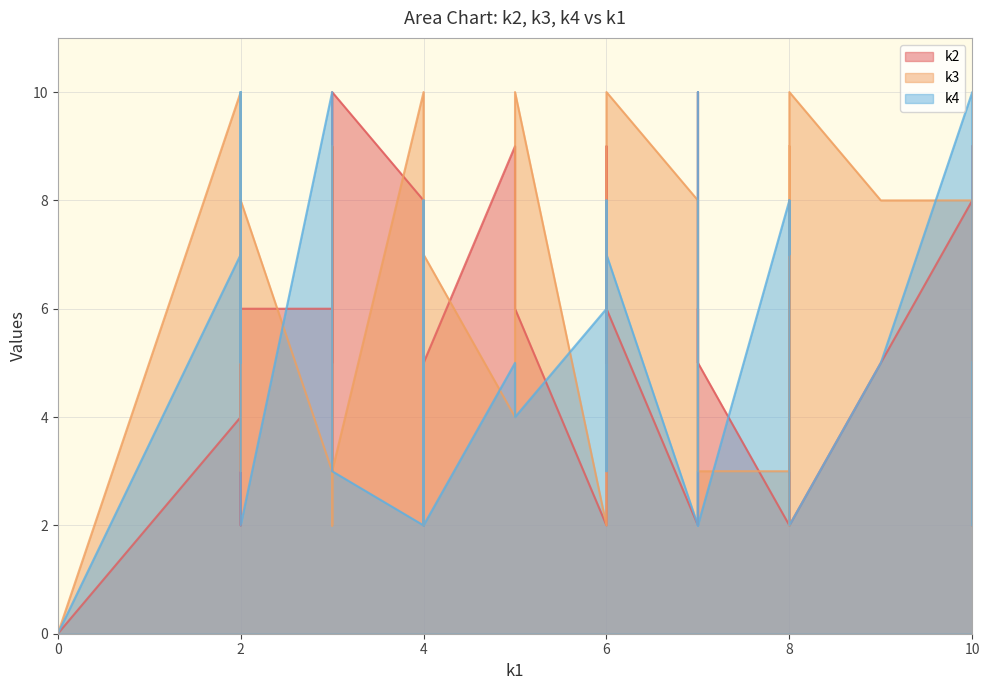

In k2, how many points are higher than both neighbors (excluding endpoints)?

12